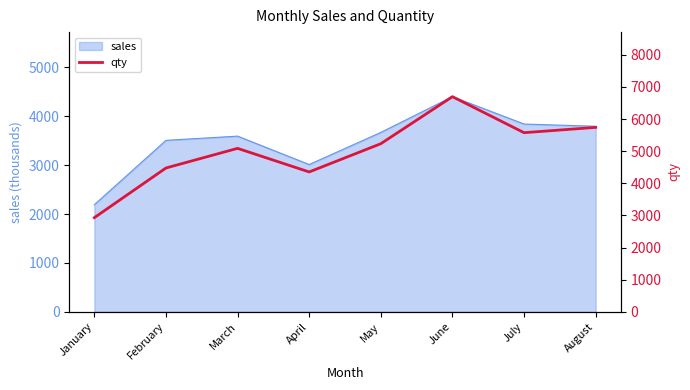

Is it true that the value at August is 5742?

True